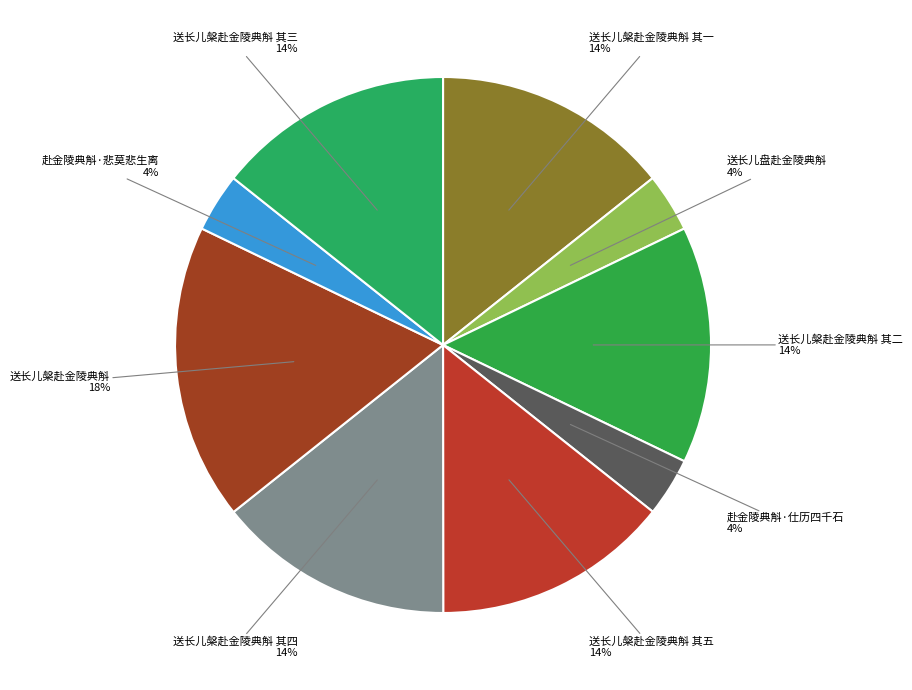

Does 送长儿槃赴金陵典斛 account for over 50% of the chart?

No